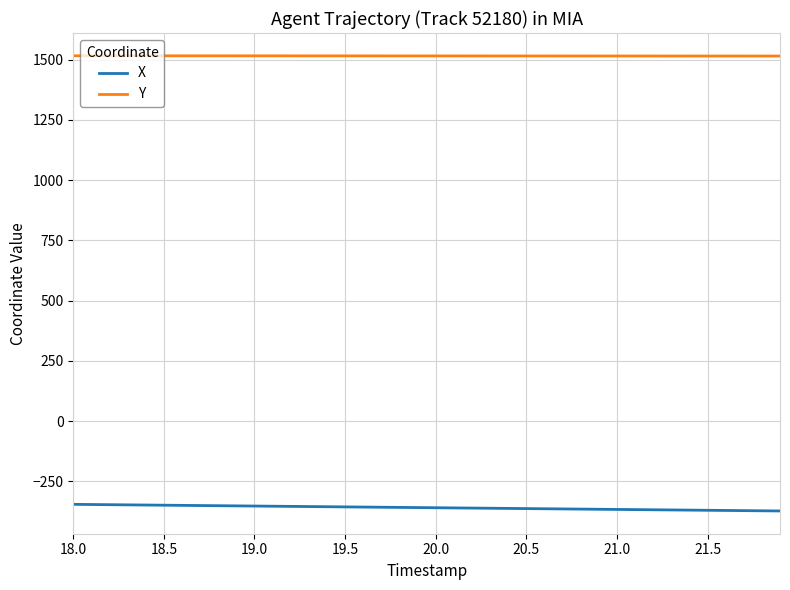

List the series in order of their peak value, highest first.

Y, X